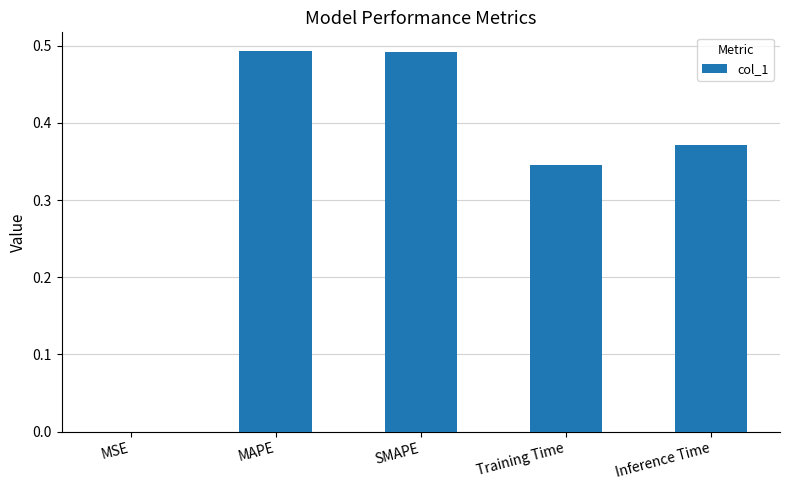

What is the sum of the values at SMAPE and Inference Time?

0.9